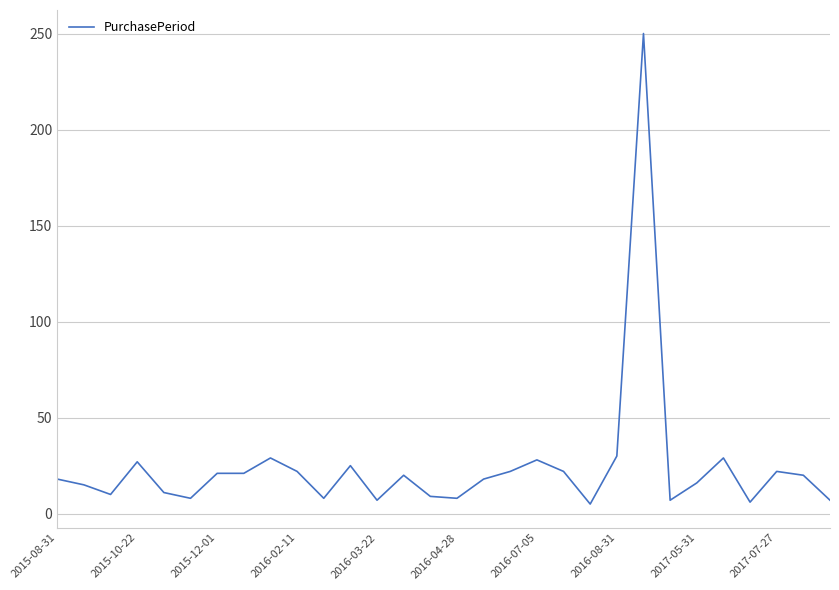

What is the maximum value shown in the chart?

250